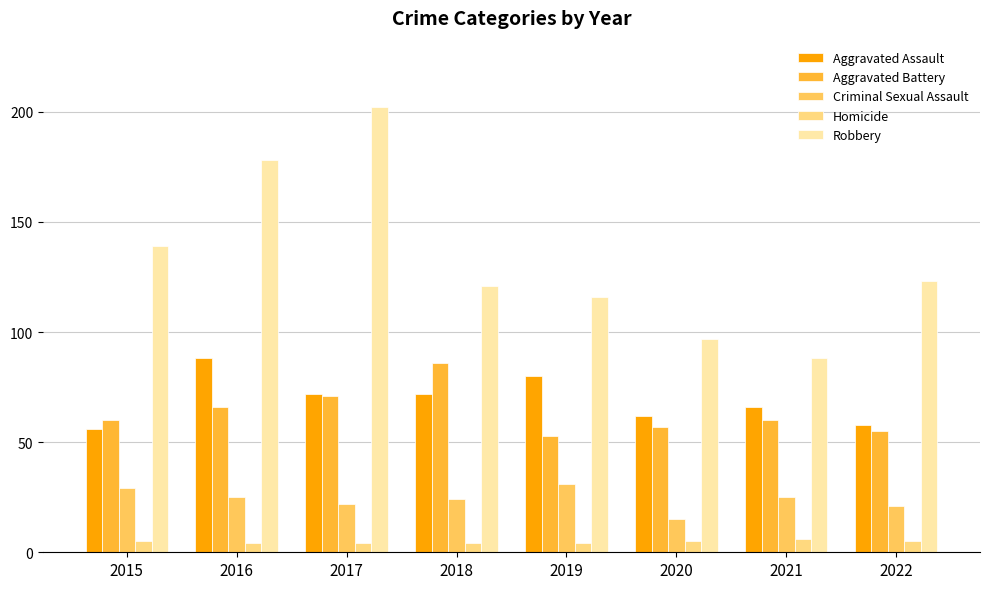

Reading right to left, extract all data points from this chart.

Aggravated Assault: 2022=58	2021=66	2020=62	2019=80	2018=72	2017=72	2016=88	2015=56
Aggravated Battery: 2022=55	2021=60	2020=57	2019=53	2018=86	2017=71	2016=66	2015=60
Criminal Sexual Assault: 2022=21	2021=25	2020=15	2019=31	2018=24	2017=22	2016=25	2015=29
Homicide: 2022=5	2021=6	2020=5	2019=4	2018=4	2017=4	2016=4	2015=5
Robbery: 2022=123	2021=88	2020=97	2019=116	2018=121	2017=202	2016=178	2015=139